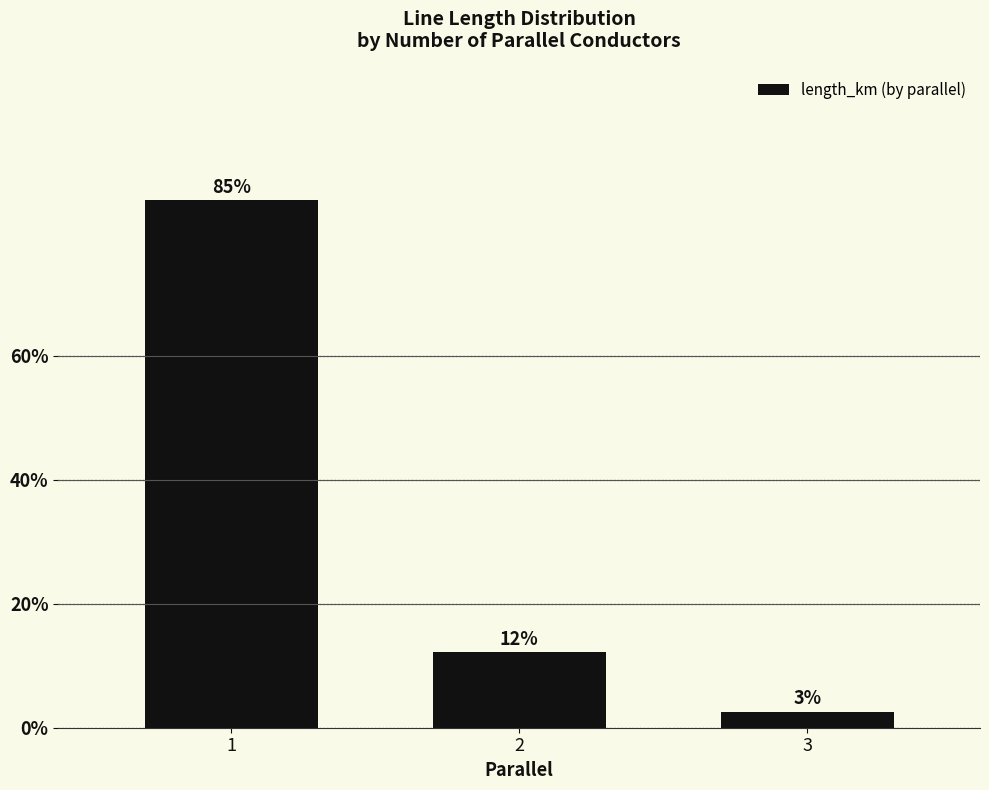

Where does the data first go above 12?

1